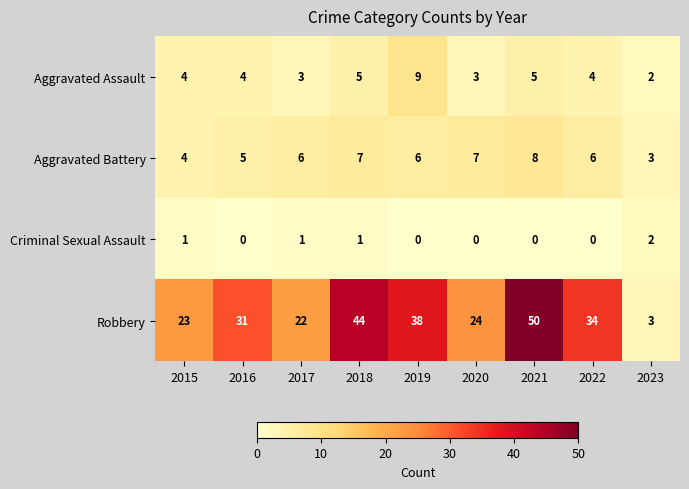

The Aggravated Assault series shows 1 at 2023. True or false?

False